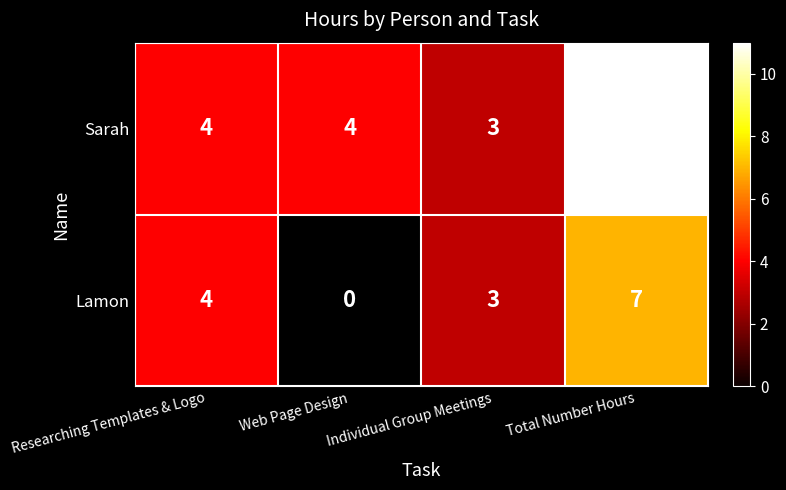

The value of Sarah at Individual Group Meetings is 2. True or false?

False